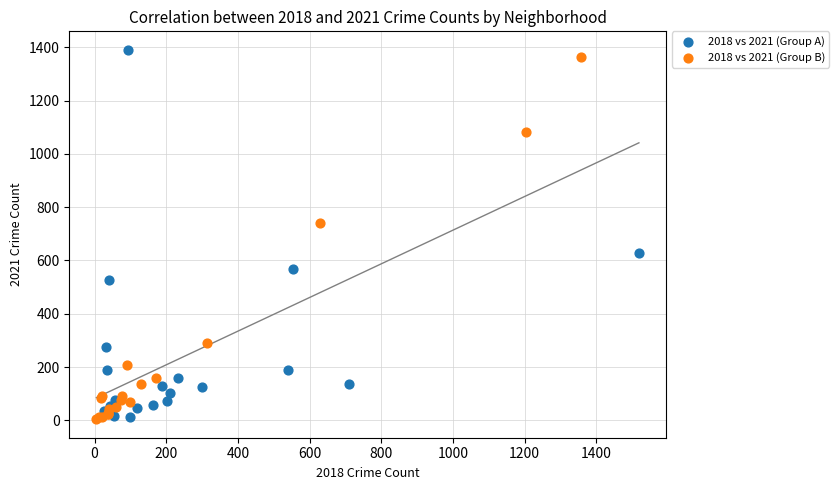

What are all the series names shown in the legend?

2018 vs 2021 (Group A), 2018 vs 2021 (Group B)